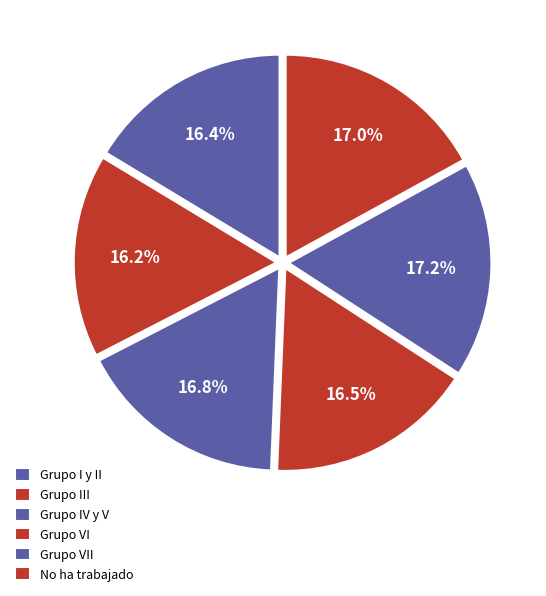

How many segments does this pie chart have?

6